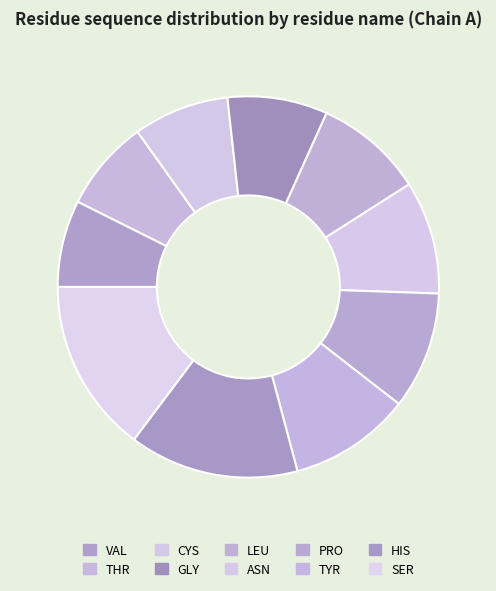

What percentage is the THR slice, to the nearest percent?

8%